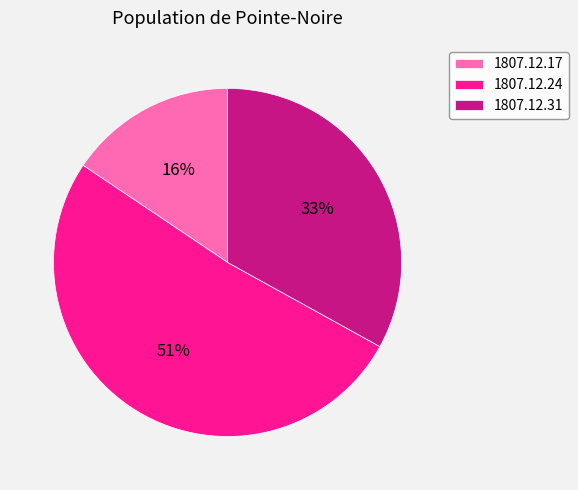

Is there a majority slice in this chart?

Yes